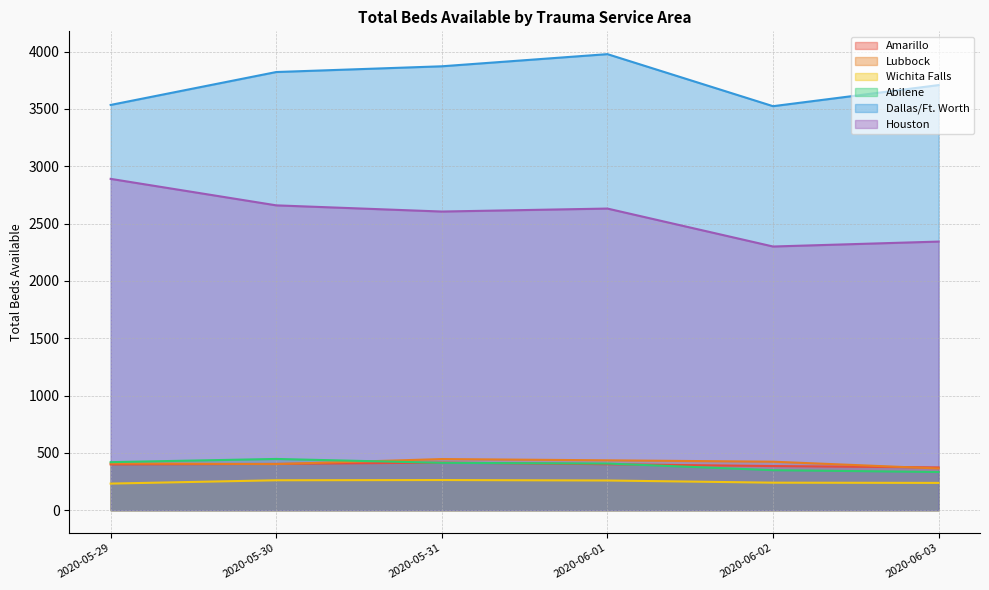

What position from the left is 2020-06-01?

4